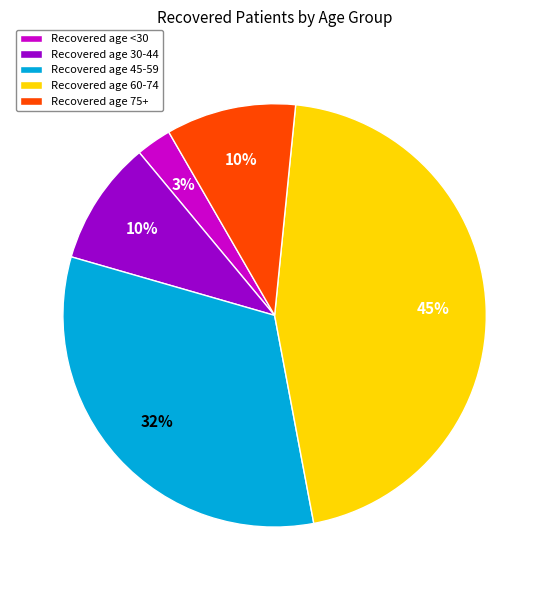

Combined, do Recovered age 60-74 and Recovered age <30 account for over 50%?

No